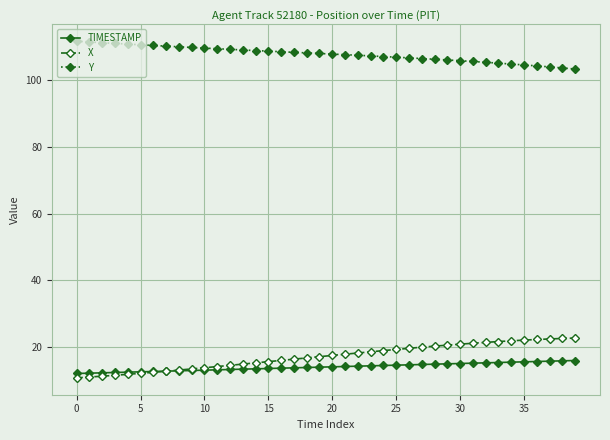

At how many categories does at least one series exceed 13?

40